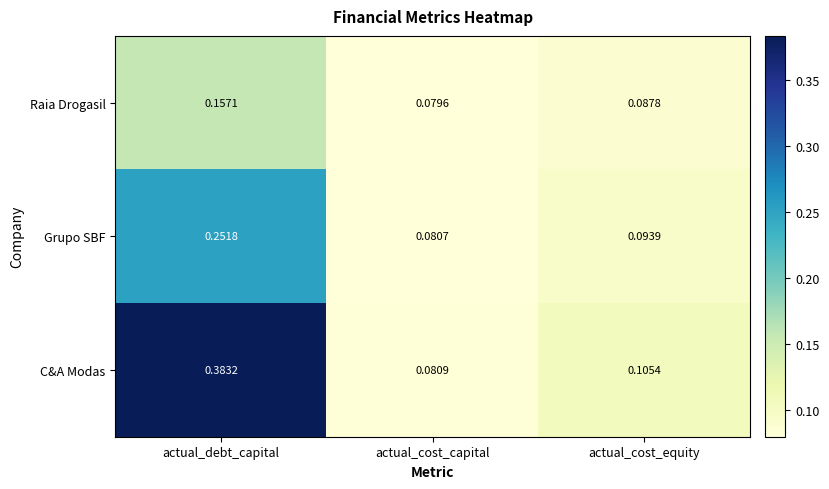

At which category is the sum across all series the highest?

actual_debt_capital